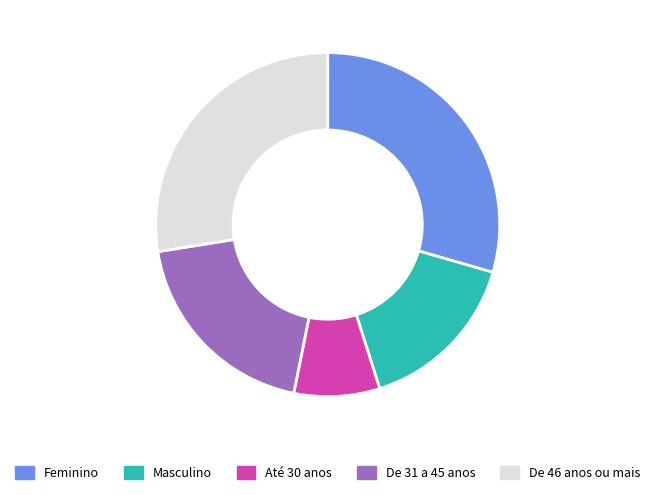

Which category has the biggest portion of the pie?

Feminino